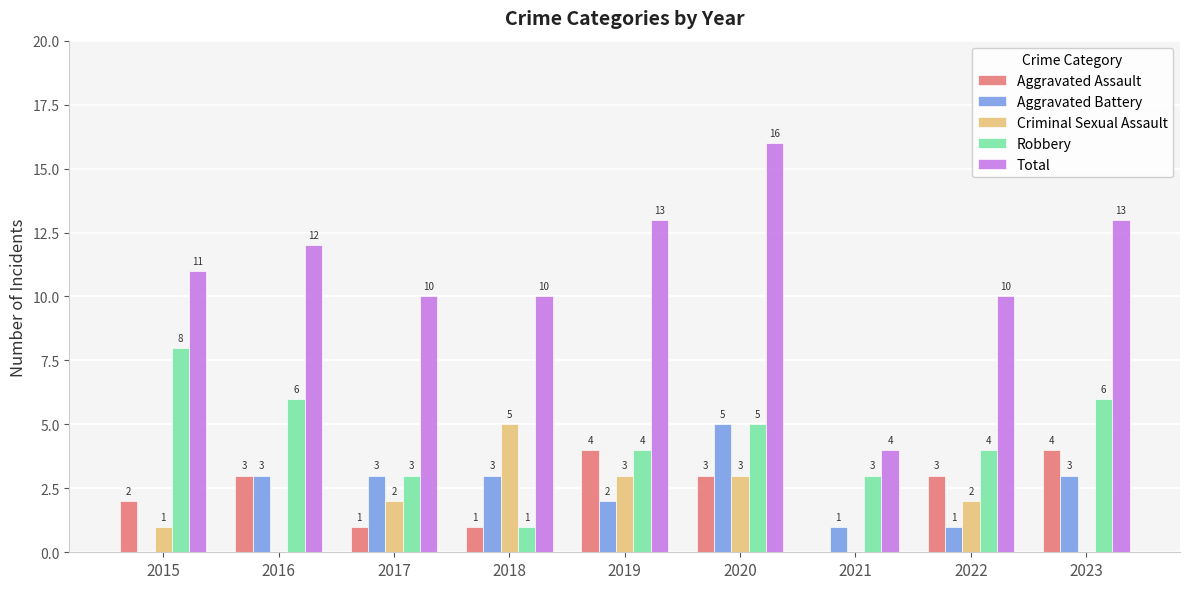

At which category is the sum across all series the highest?

2020